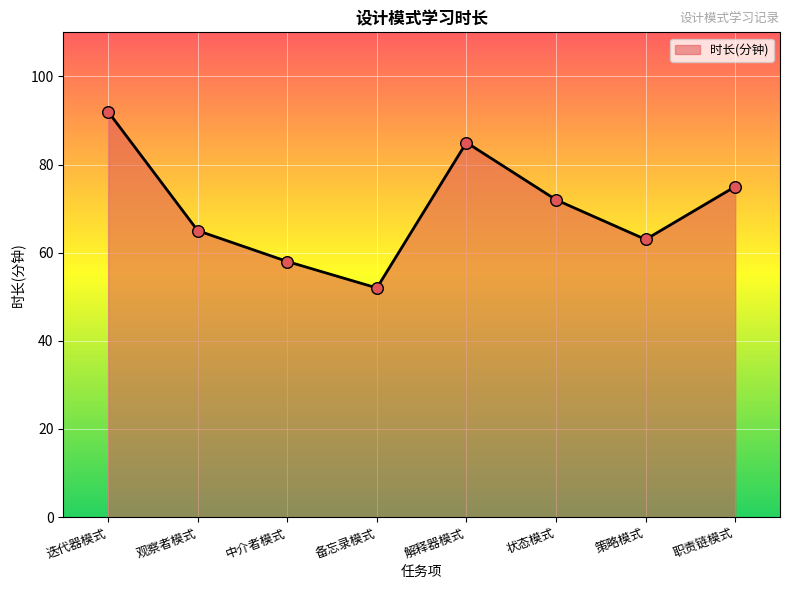

What is the ratio of the value at 解释器模式 to the value at 职责链模式?

1.1